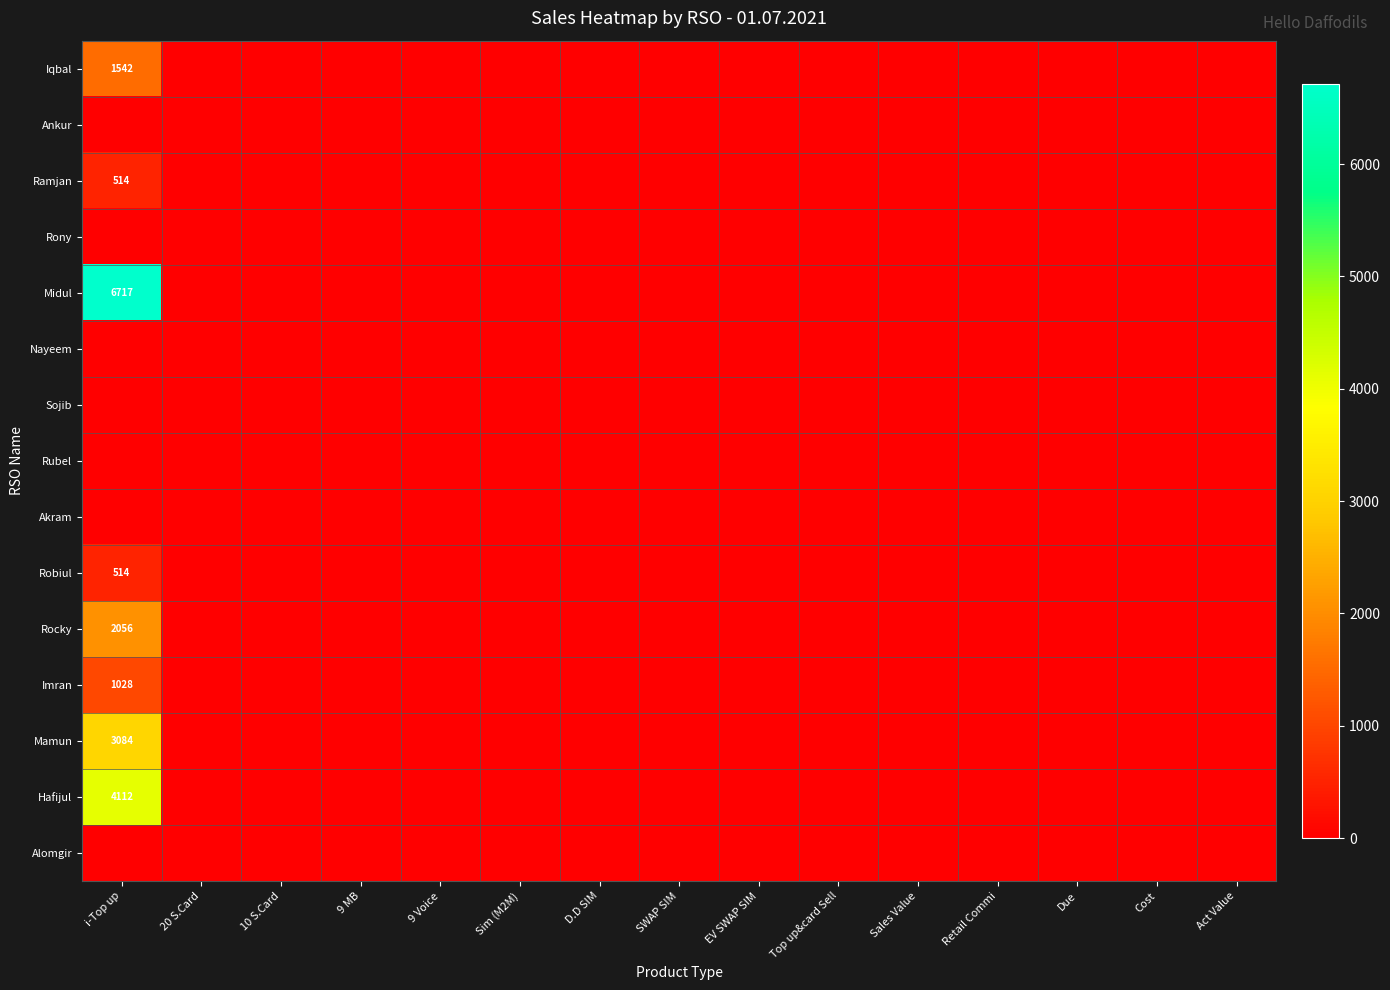

Rank the series by their maximum value, from lowest to highest.

Ankur, Rony, Nayeem, Sojib, Rubel, Akram, Alomgir, Ramjan, Robiul, Imran, Iqbal, Rocky, Mamun, Hafijul, Midul